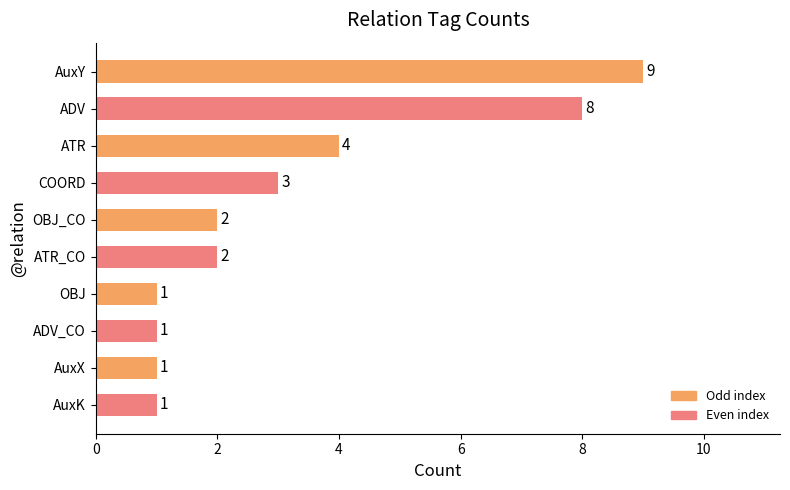

What is the sum of all values?

32